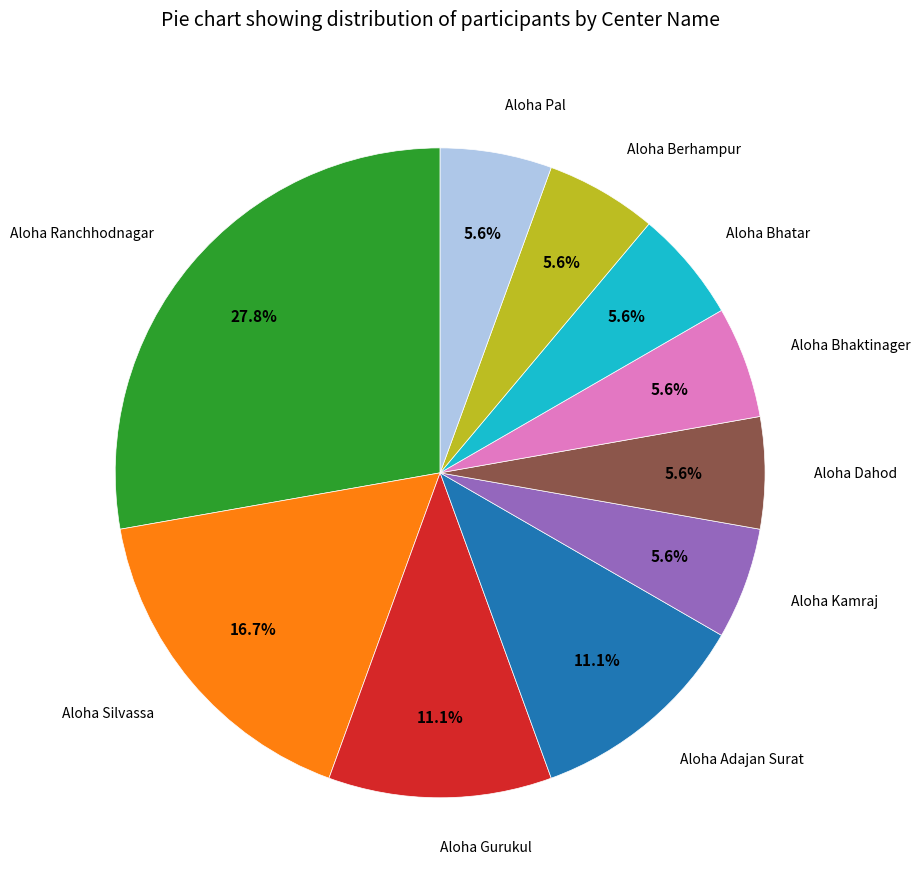

Is there any slice that represents more than half of the pie?

No